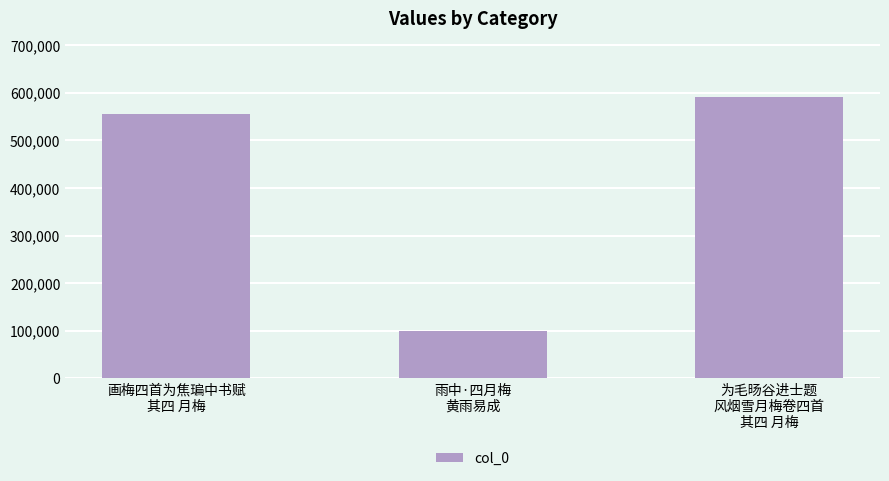

The chart shows a value of 98432 at 雨中·四月梅
黄雨易成. True or false?

True